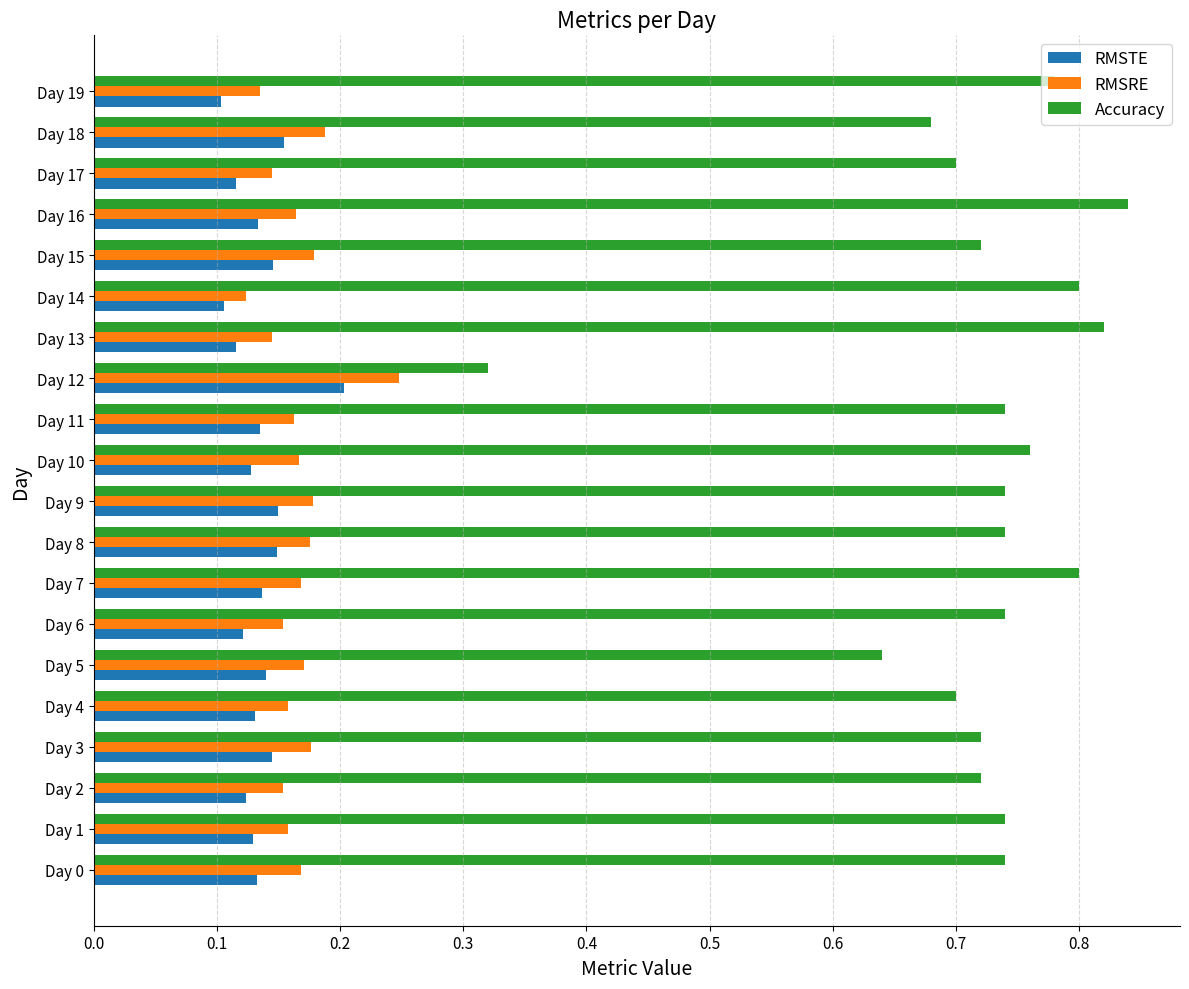

At how many categories does at least one series exceed 0?

20